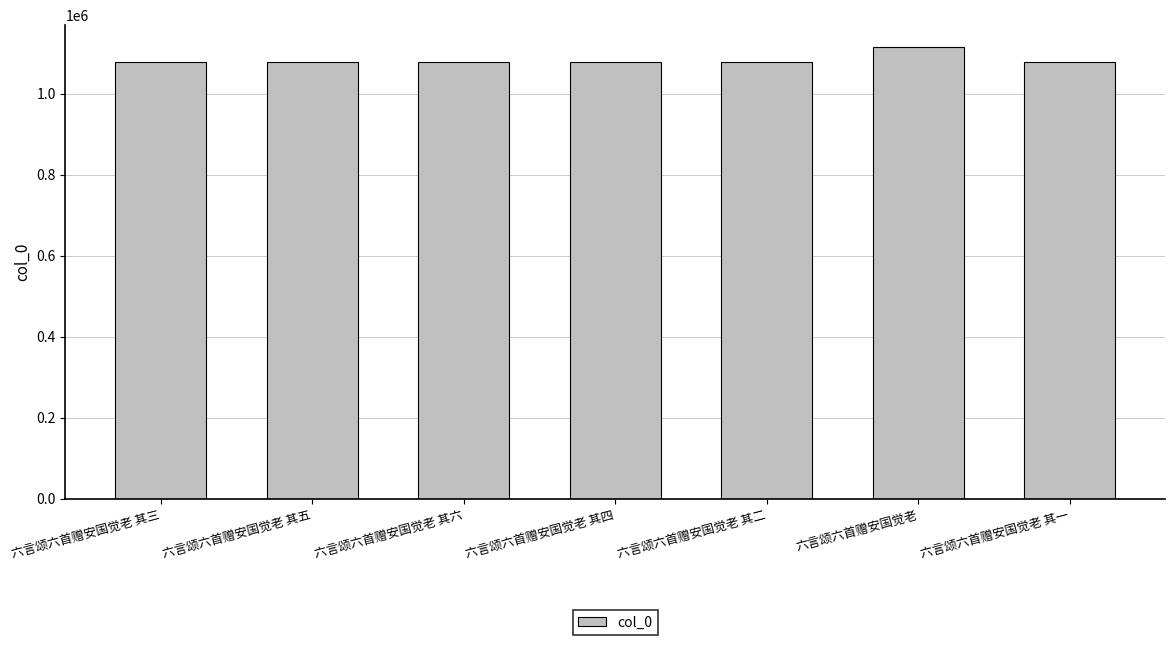

What is the difference between the values at 六言颂六首赠安国觉老 and 六言颂六首赠安国觉老 其三?

35954